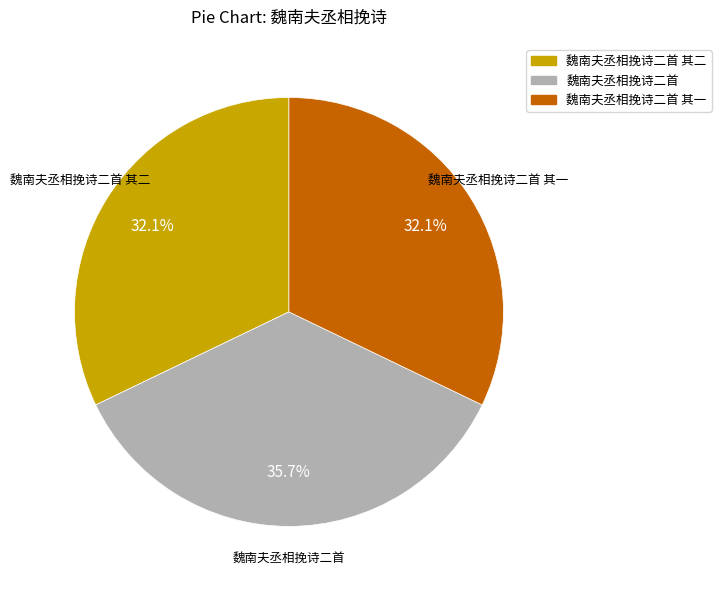

Is there any slice that represents more than half of the pie?

No